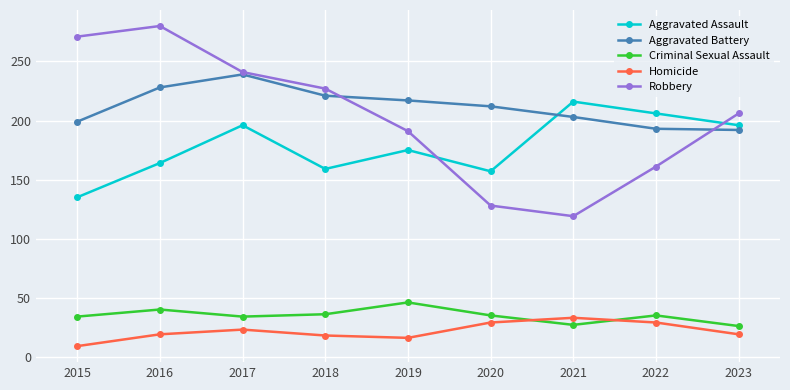

True or false: Robbery and Criminal Sexual Assault intersect in this chart.

False